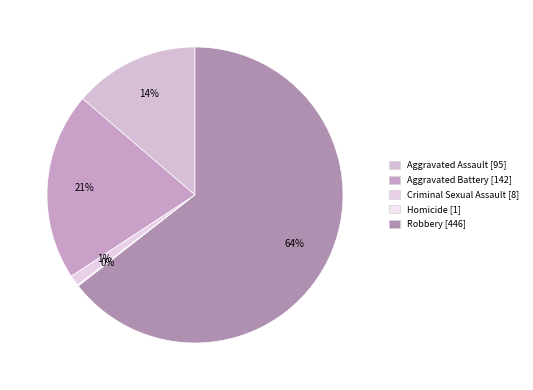

Which slice represents more than half of the pie?

Robbery